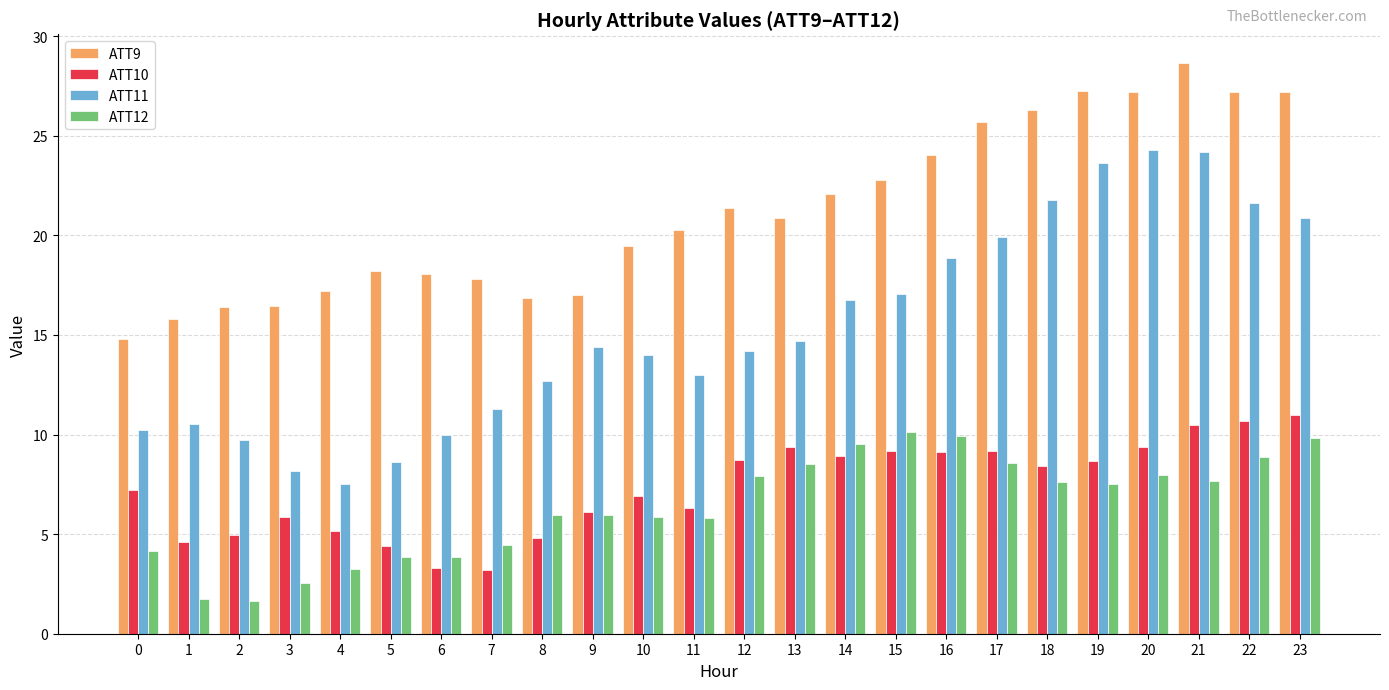

Is the value of ATT10 at 0 greater than the value of ATT9 at 20?

No